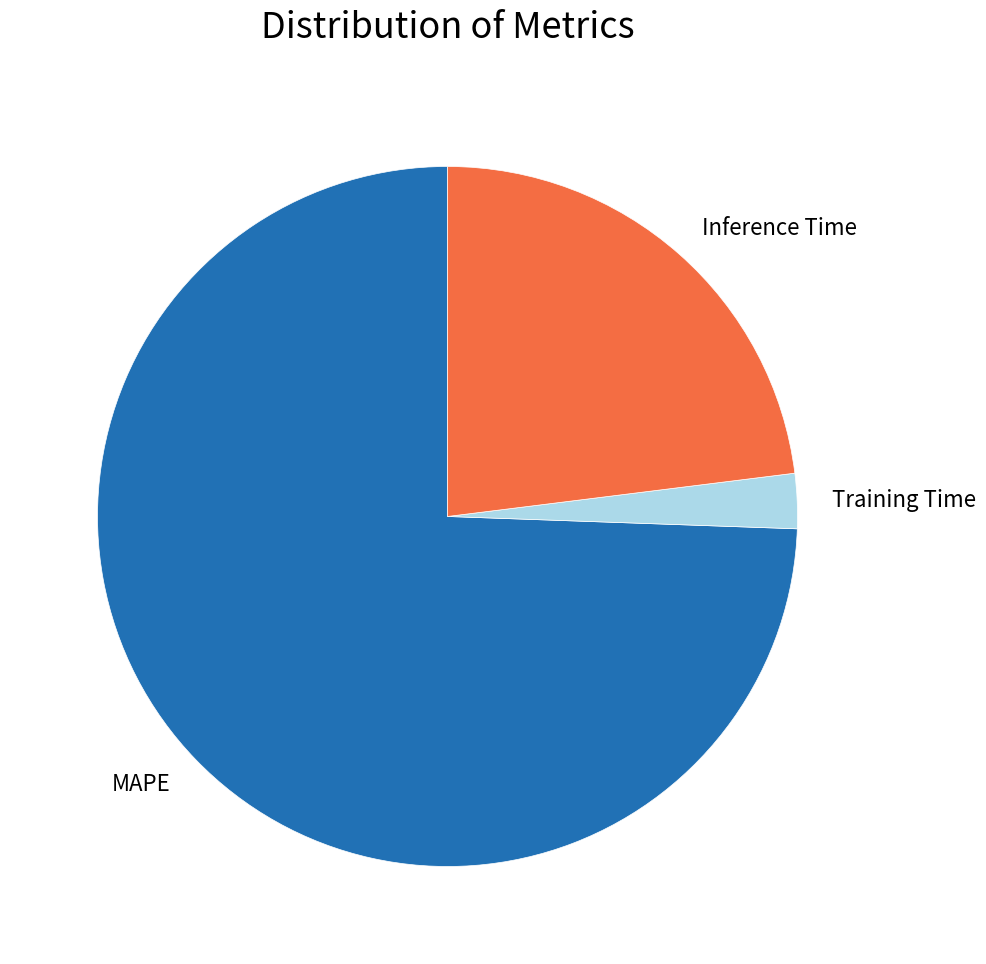

Rank the categories by value from lowest to highest.

Training Time, Inference Time, MAPE